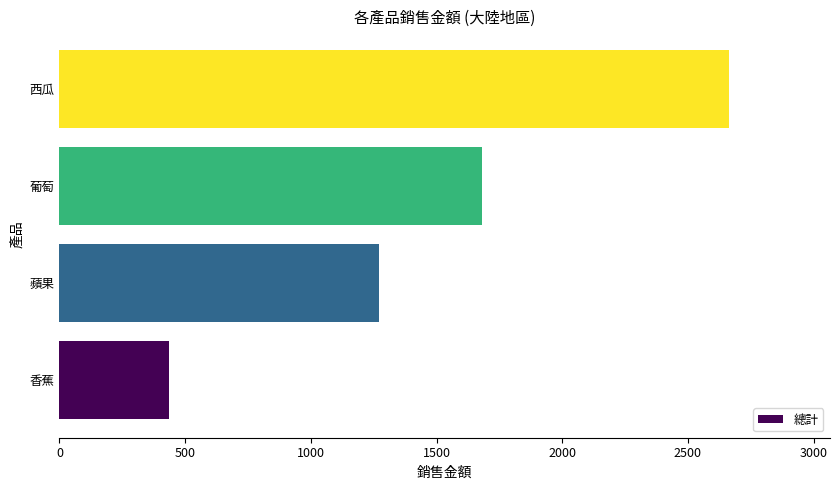

Where is the data nearest to the value 1549?

葡萄